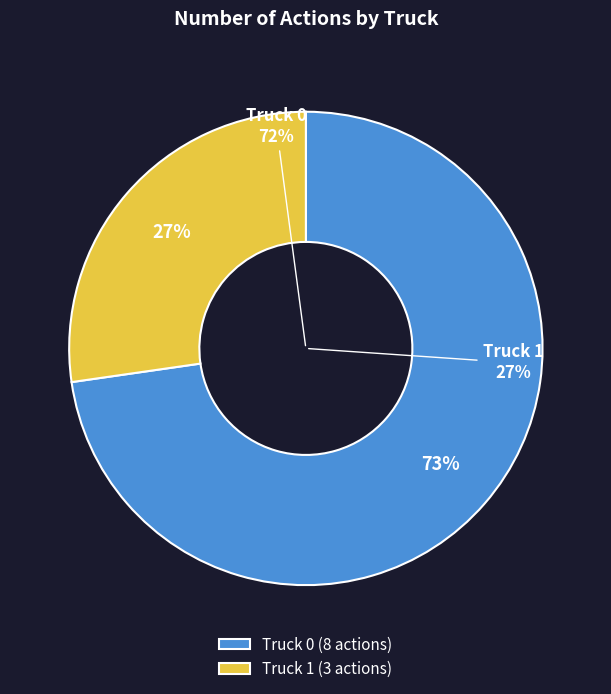

Which category accounts for the majority?

Truck 0